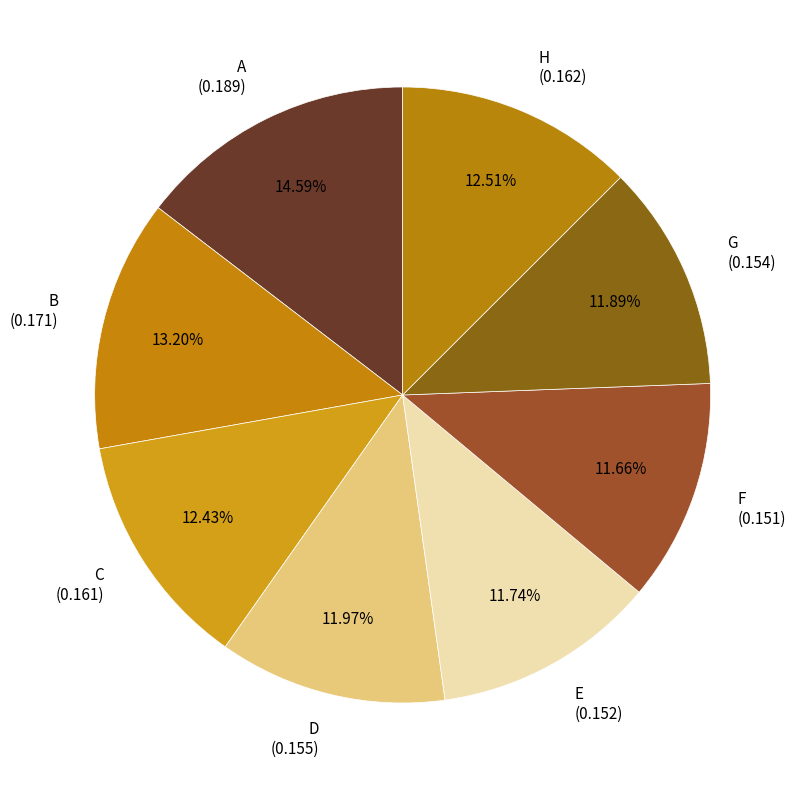

How many segments does this pie chart have?

8